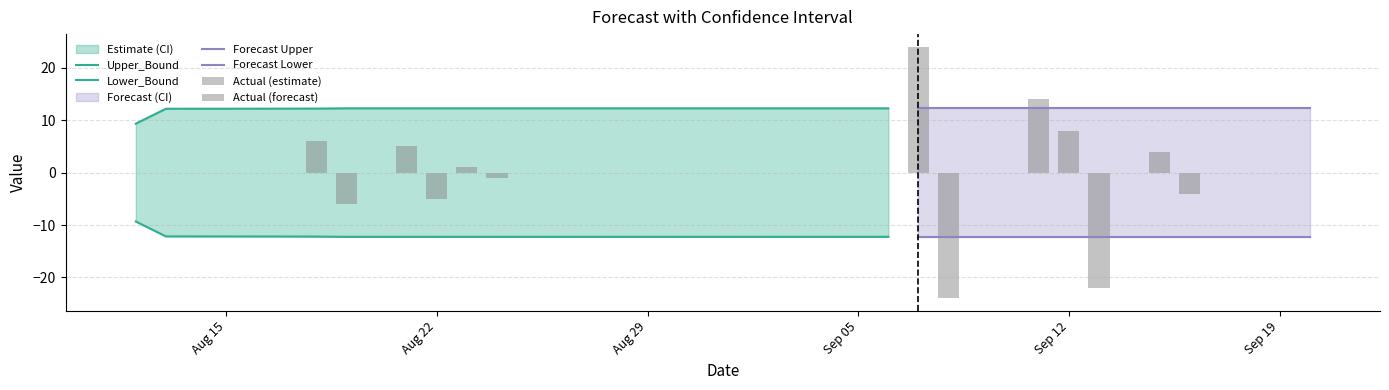

Between 2011-08-18 and 2011-09-14, which is larger?

2011-09-14